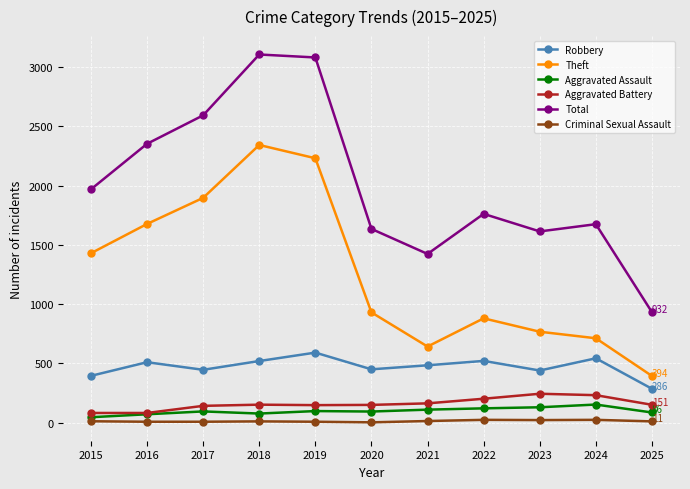

List the labels in order of Theft value, smallest first.

2025, 2021, 2024, 2023, 2022, 2020, 2015, 2016, 2017, 2019, 2018